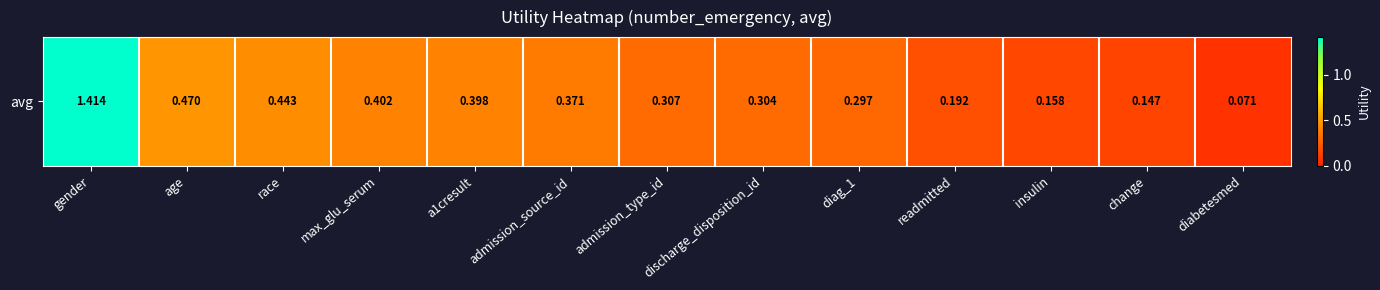

What is the difference between the values at a1cresult and discharge_disposition_id?

0.1